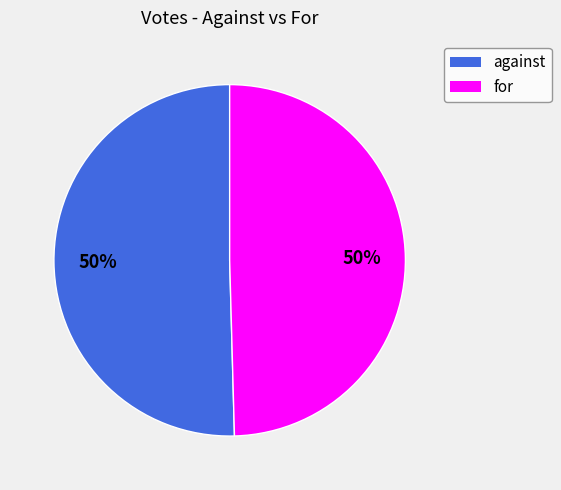

To the nearest percent, what is the combined percentage of against and for?

100%